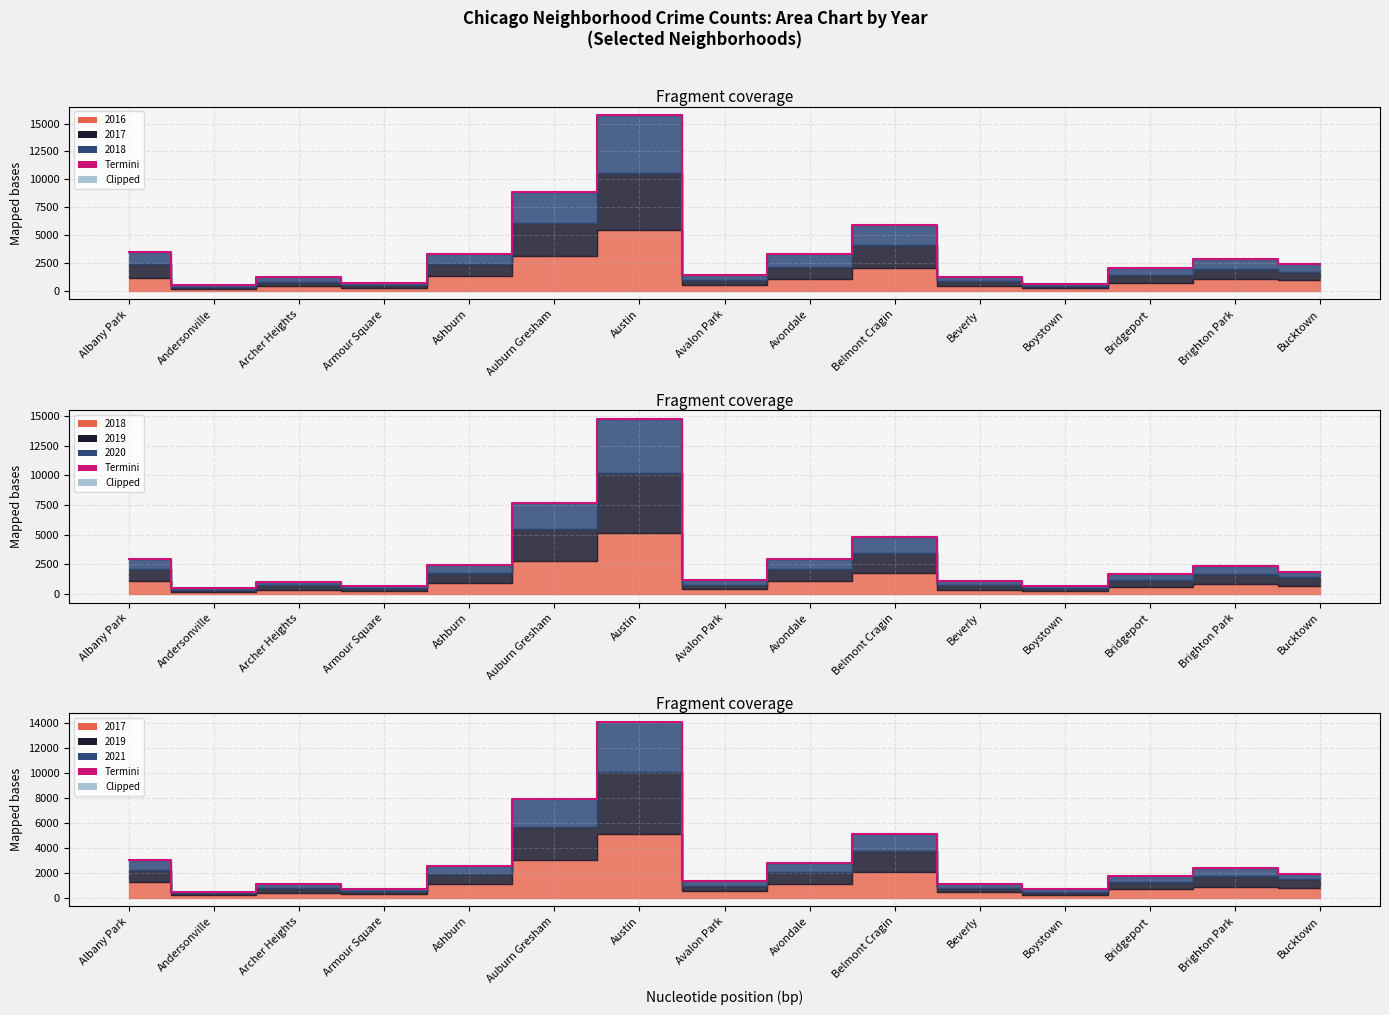

Reading left to right, transcribe all the data shown in this chart.

Albany Park=2986	Andersonville=460	Archer Heights=1062	Armour Square=693	Ashburn=2552	Auburn Gresham=7910	Austin=14076	Avalon Park=1309	Avondale=2756	Belmont Cragin=5065	Beverly=1054	Boystown=648	Bridgeport=1739	Brighton Park=2369	Bucktown=1924